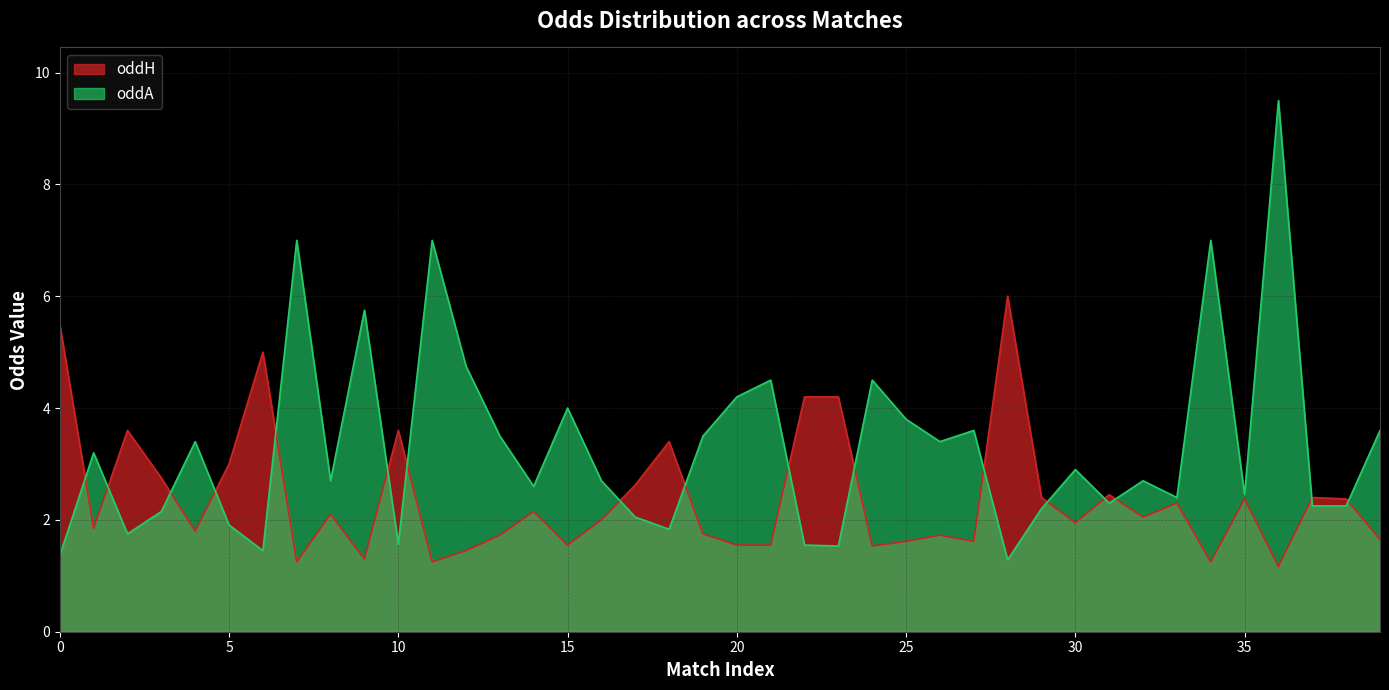

What are all the series names shown in the legend?

oddH, oddA